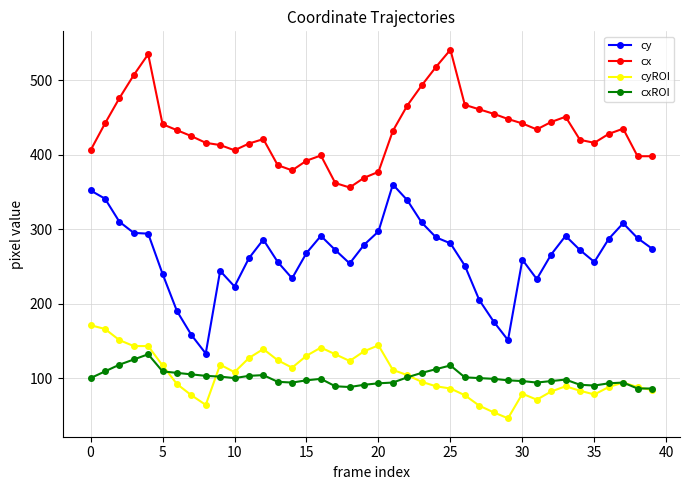

True or false: cxROI has more than 0 points higher than both neighbors.

True